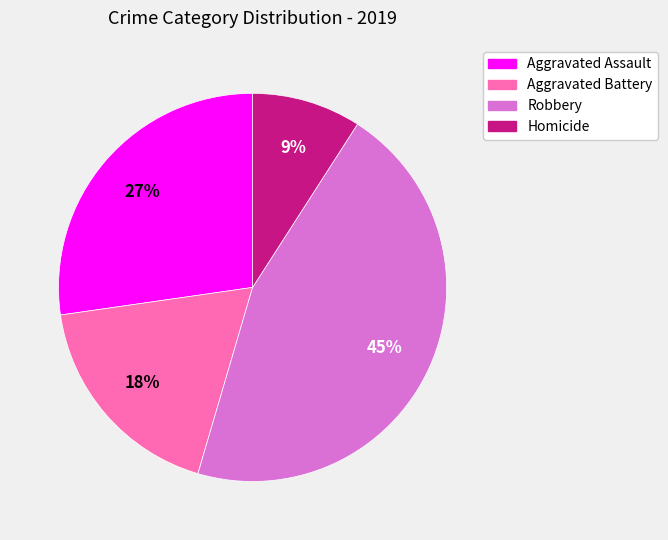

Is there a majority slice in this chart?

No